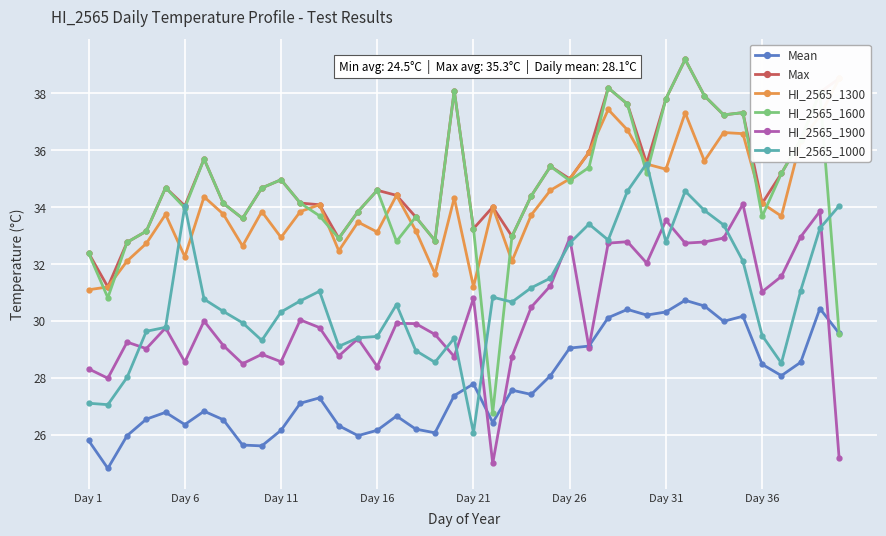

What is the value of the HI_2565_1900 point at the 33rd from the left?

32.8